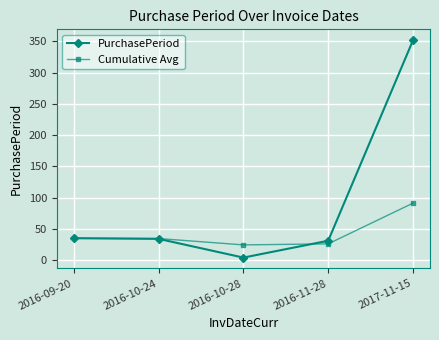

What is the difference between the highest and lowest values at 2017-11-15?

260.8